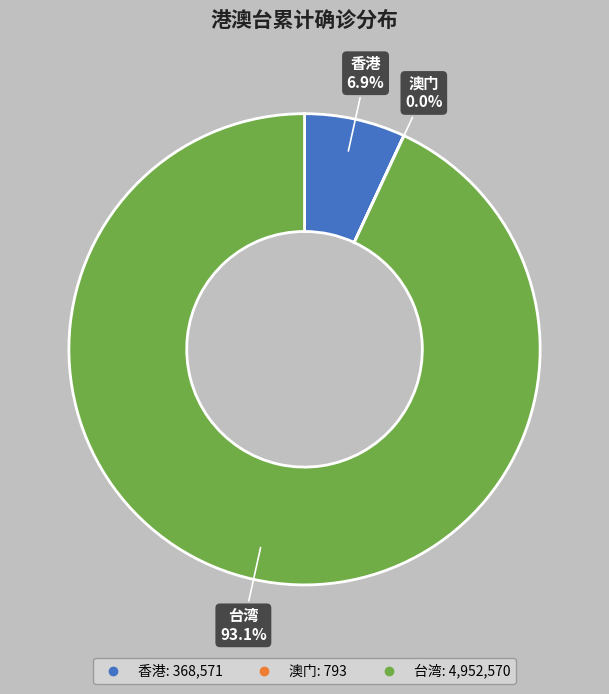

Is there any slice that represents more than half of the pie?

Yes